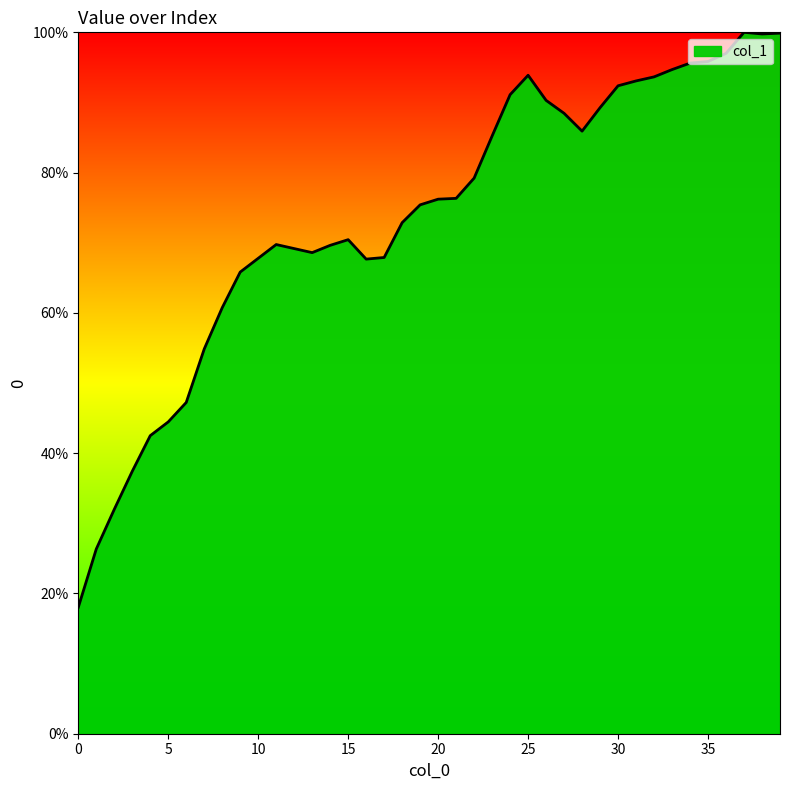

What is the difference between the maximum and minimum values?

82.0